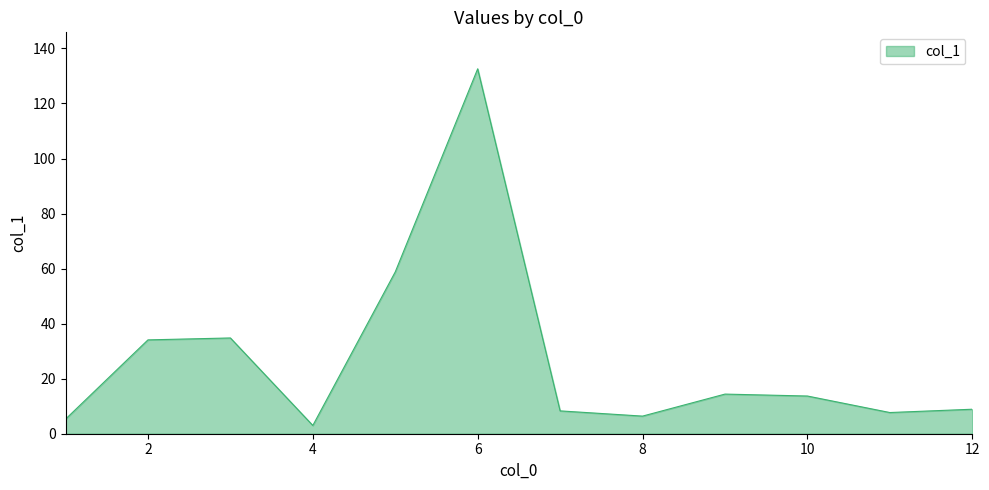

What is the smallest value displayed?

3.0